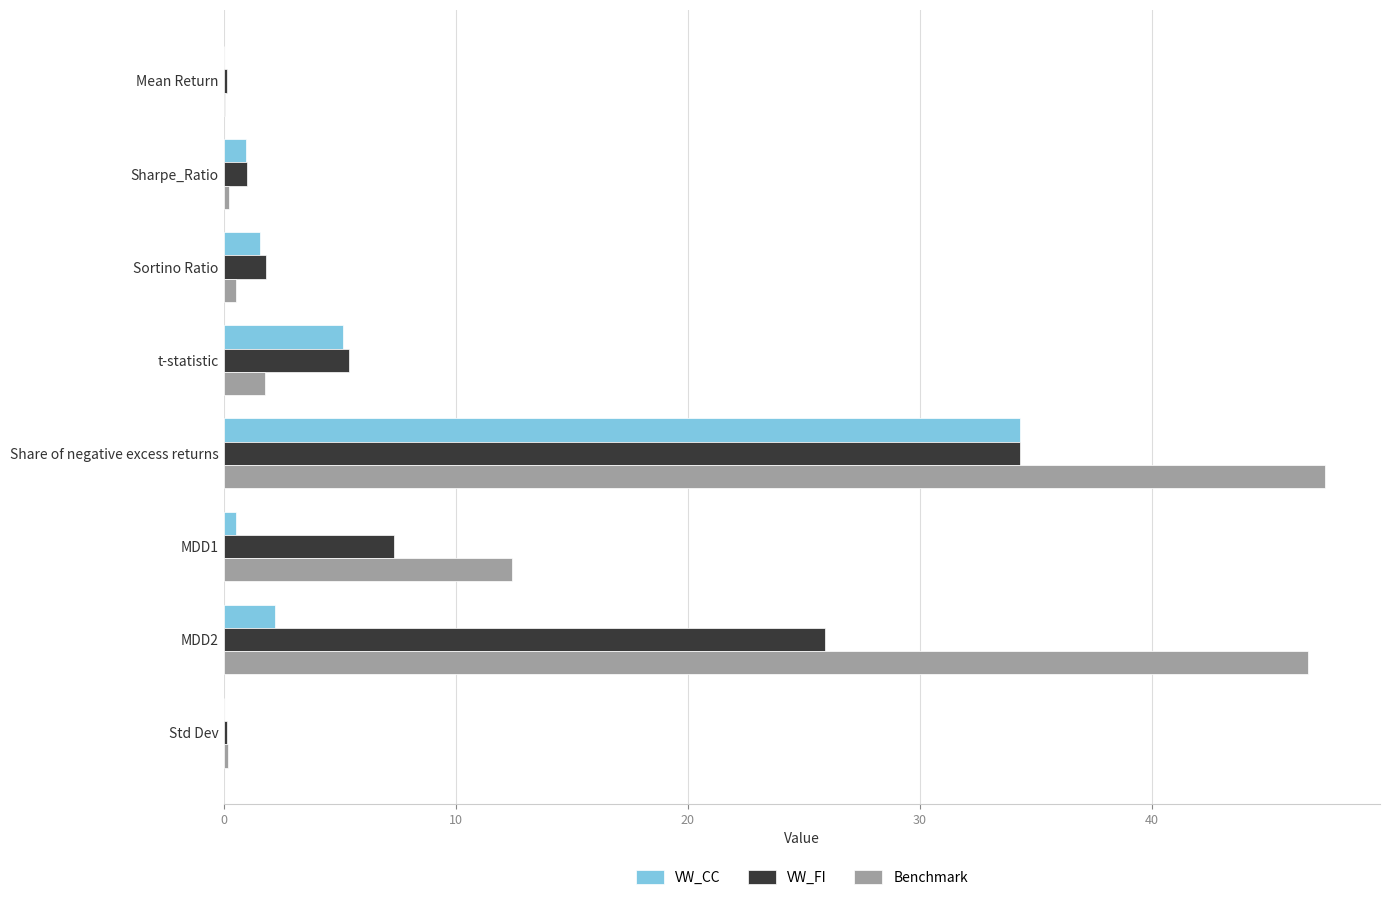

What is the sum of all Benchmark values?

109.4